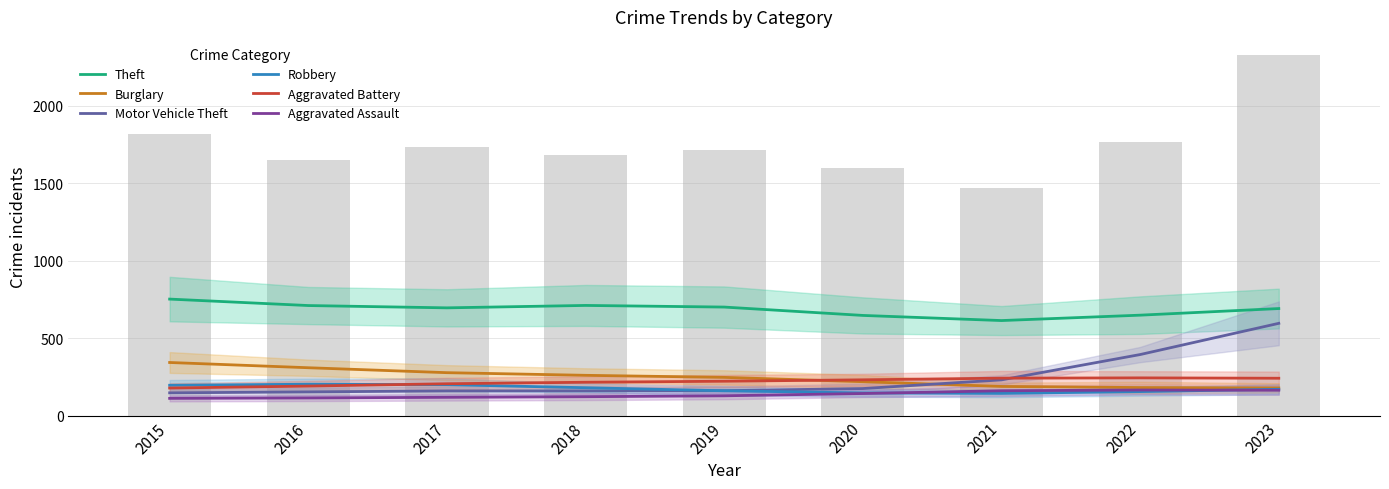

Reading left to right, transcribe all the data shown in this chart.

Theft: 2015=752.0	2016=710.3	2017=695.4	2018=711.0	2019=700.5	2020=646.5	2021=613.3	2022=648.2	2023=690.9
Burglary: 2015=342.5	2016=308.6	2017=276.7	2018=259.7	2019=246.4	2020=218.5	2021=187.8	2022=180.6	2023=178.3
Motor Vehicle Theft: 2015=146.6	2016=152.6	2017=158.8	2018=159.1	2019=160.4	2020=174.2	2021=230.2	2022=393.8	2023=595.4
Robbery: 2015=195.4	2016=202.1	2017=199.4	2018=179.5	2019=159.8	2020=145.7	2021=143.0	2022=154.6	2023=169.4
Aggravated Battery: 2015=177.5	2016=190.1	2017=205.3	2018=214.9	2019=221.5	2020=230.6	2021=241.3	2022=243.1	2023=240.8
Aggravated Assault: 2015=110.8	2016=113.6	2017=117.6	2018=121.5	2019=127.4	2020=142.1	2021=160.0	2022=164.7	2023=163.3